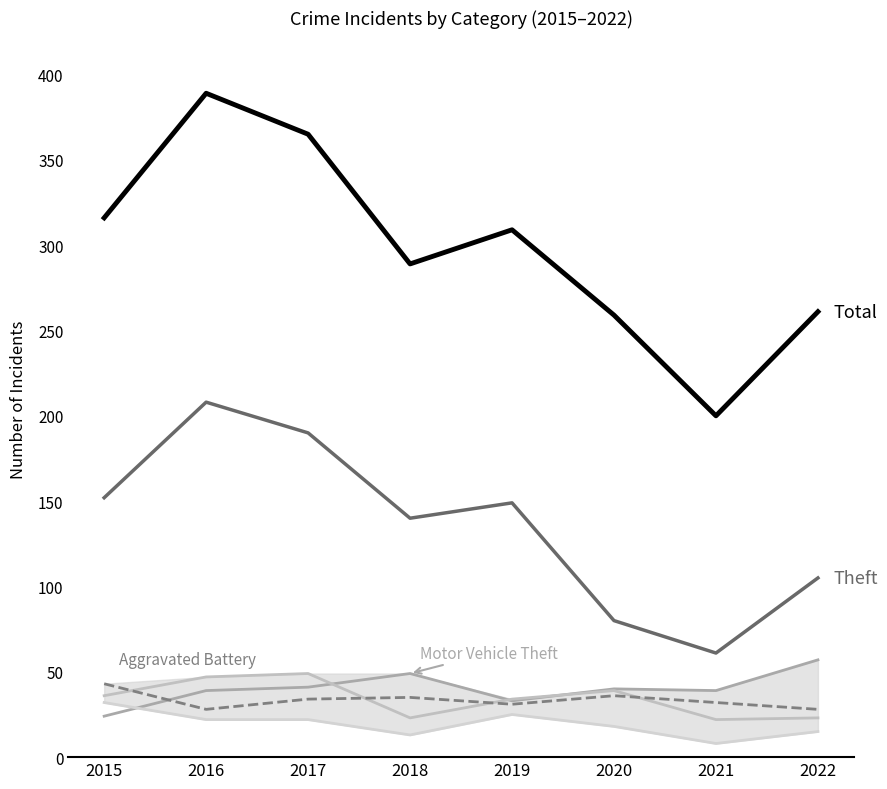

List the labels in order of Total value, smallest first.

2021, 2020, 2022, 2018, 2019, 2015, 2017, 2016